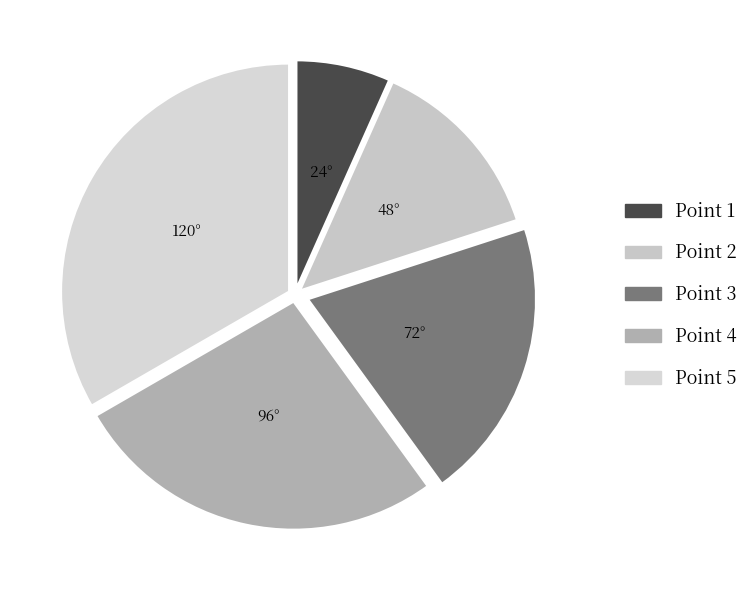

To the nearest percent, what is the average slice percentage?

20%